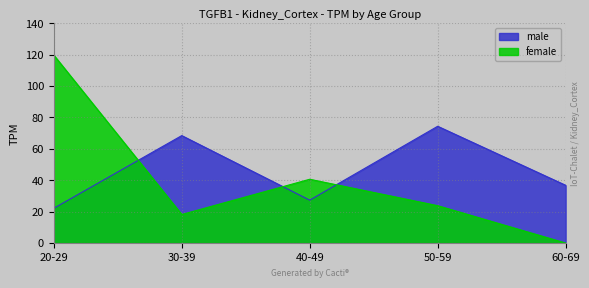

At which category does male reach its first local valley?

40-49